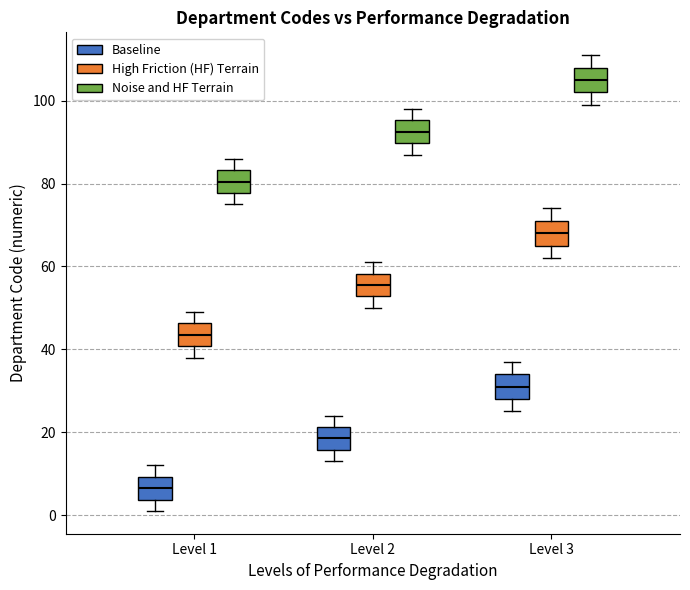

Reading left to right, read every box against the y-axis: the position of its median line, the range the box covers, and the ends of its whiskers. The values are not printed on the chart, so give them approximately, as read against the axis.

Level 1 (Baseline): median 6, box 4 to 10, whiskers 2 to 12
Level 1 (High Friction (HF) Terrain): median 44, box 40 to 46, whiskers 38 to 50
Level 1 (Noise and HF Terrain): median 80, box 78 to 84, whiskers 76 to 86
Level 2 (Baseline): median 18, box 16 to 22, whiskers 14 to 24
Level 2 (High Friction (HF) Terrain): median 56, box 52 to 58, whiskers 50 to 62
Level 2 (Noise and HF Terrain): median 92, box 90 to 96, whiskers 88 to 98
Level 3 (Baseline): median 32, box 28 to 34, whiskers 26 to 38
Level 3 (High Friction (HF) Terrain): median 68, box 66 to 72, whiskers 62 to 74
Level 3 (Noise and HF Terrain): median 106, box 102 to 108, whiskers 100 to 112